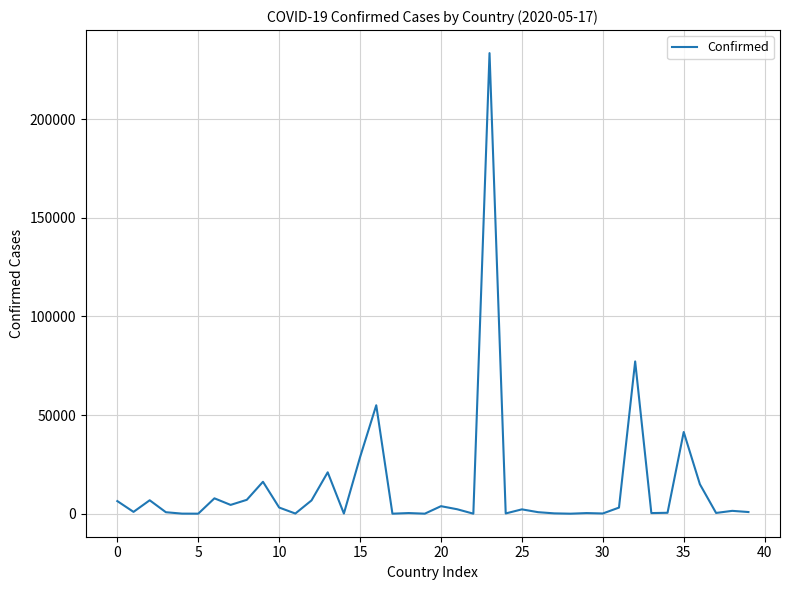

What is the greatest value displayed?

233511